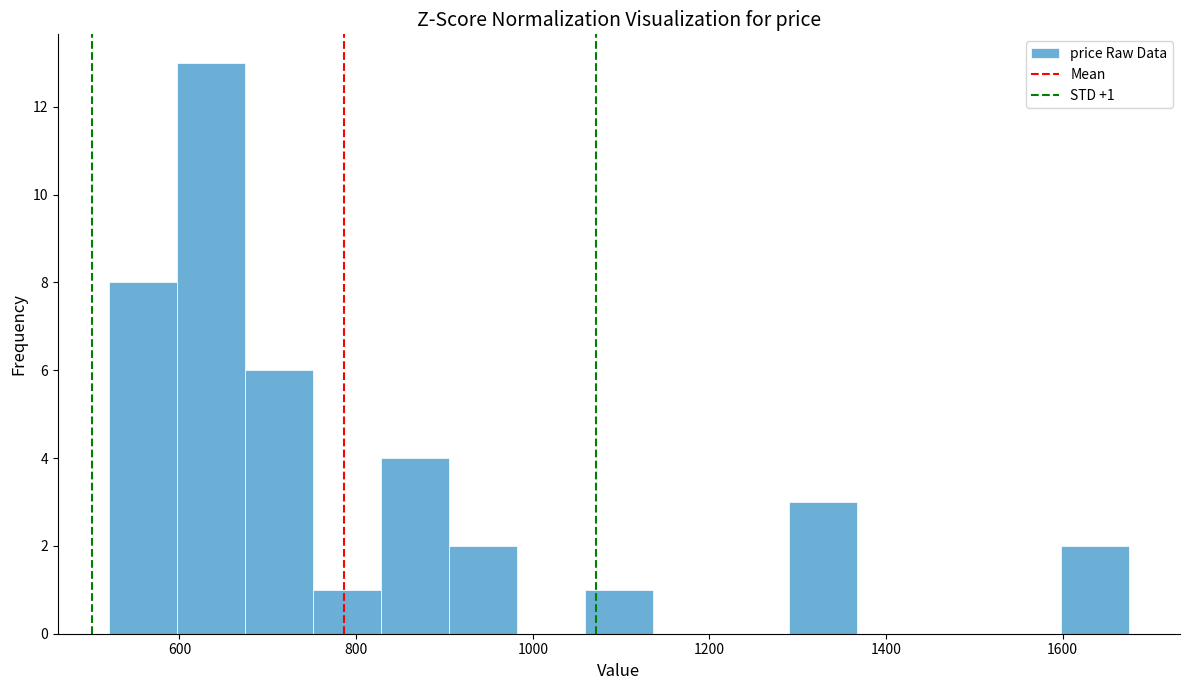

Around what value on the x-axis is the tallest bar? Give the approximate position of its centre, as read against the axis.

640